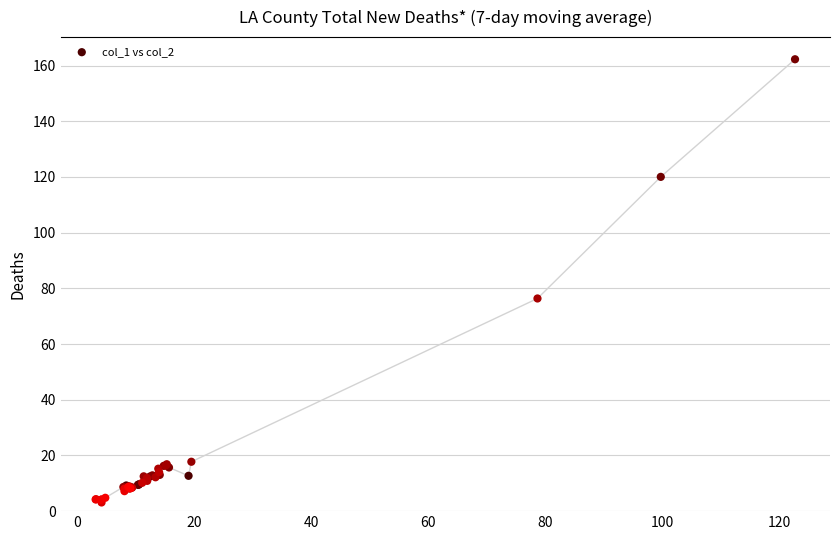

What Y value in the scatter plot is closest to 82?

76.4